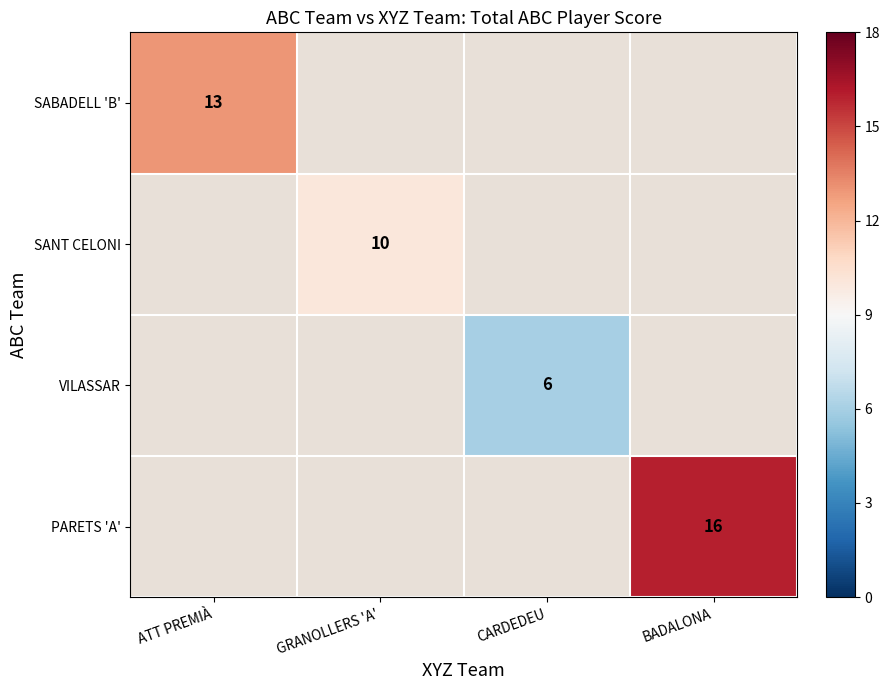

The SABADELL 'B' series shows 13 at ATT PREMIÀ. True or false?

True